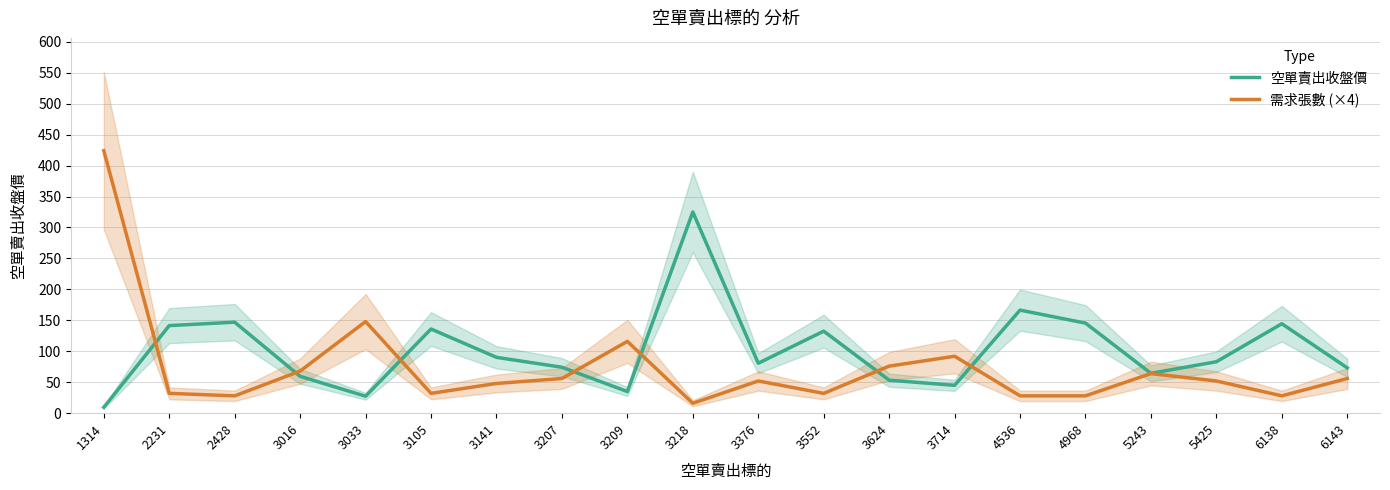

At which label is 空單賣出收盤價 closest to 167?

4536